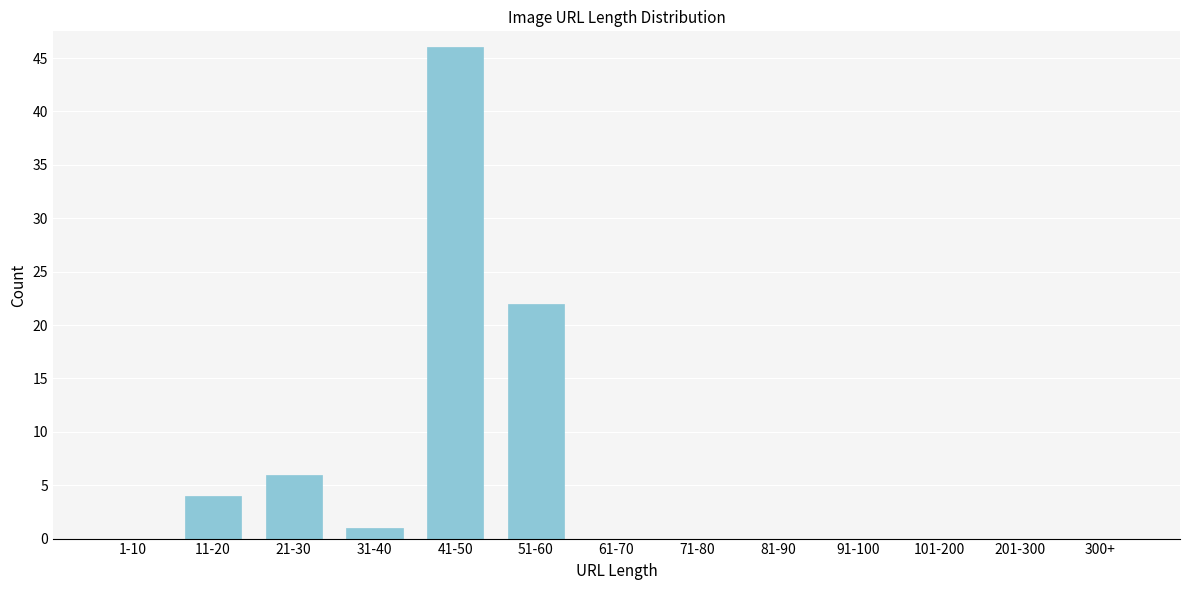

Reading left to right, what are all the values shown in this chart?

1-10=0	11-20=4	21-30=6	31-40=1	41-50=46	51-60=22	61-70=0	71-80=0	81-90=0	91-100=0	101-200=0	201-300=0	300+=0